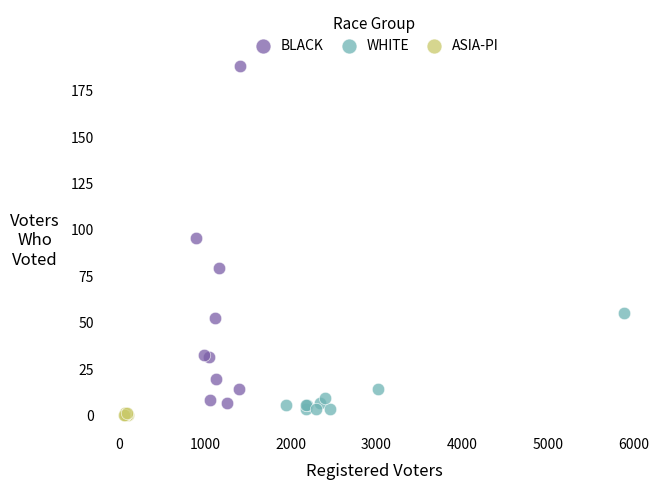

Which series reaches the maximum Y coordinate?

BLACK